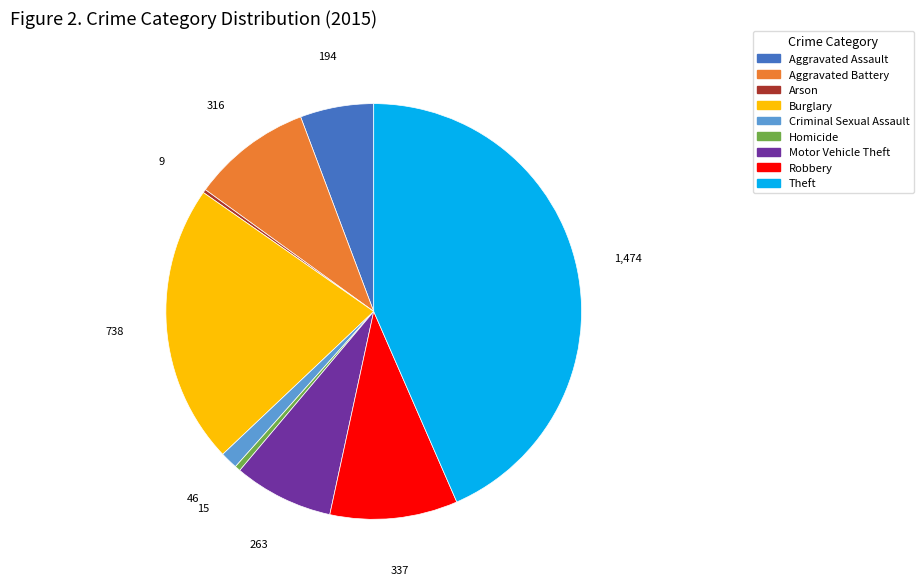

Which slice is the largest?

Theft